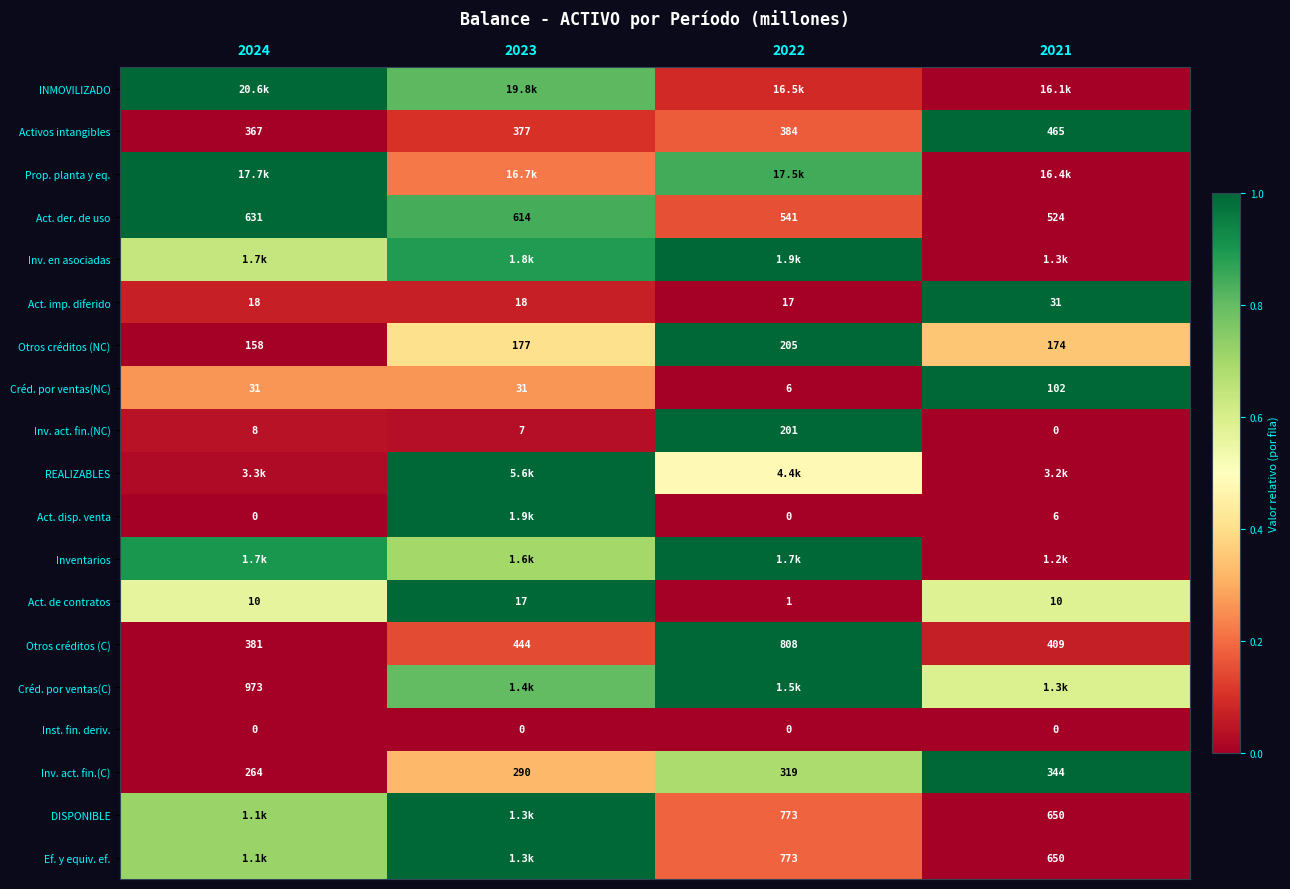

How many values in the Act. de contratos series are below 10?

1